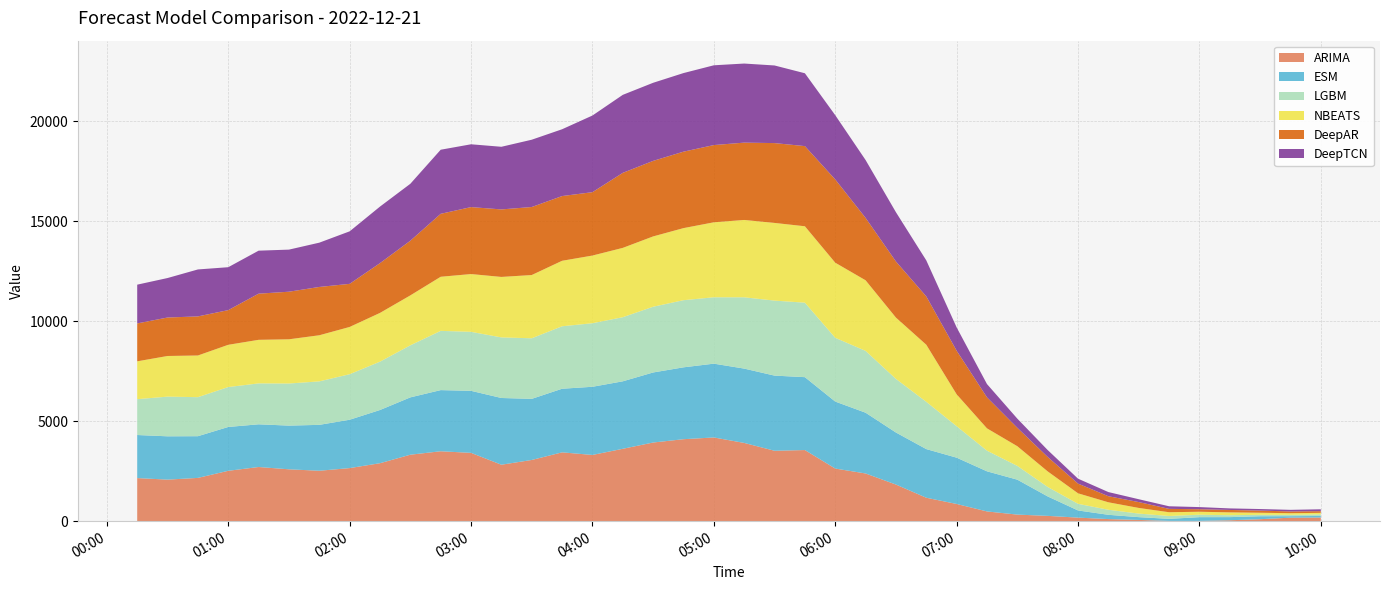

Reading right to left, transcribe all the data shown in this chart.

ARIMA: 2022-12-21 10:00:00=182.7	2022-12-21 09:45:00=174.8	2022-12-21 09:30:00=98.1	2022-12-21 09:15:00=45.2	2022-12-21 09:00:00=12.3	2022-12-21 08:45:00=12.7	2022-12-21 08:30:00=62.1	2022-12-21 08:15:00=104.3	2022-12-21 08:00:00=177.0	2022-12-21 07:45:00=264.6	2022-12-21 07:30:00=328.2	2022-12-21 07:15:00=486.5	2022-12-21 07:00:00=859.5	2022-12-21 06:45:00=1171.5	2022-12-21 06:30:00=1830.5	2022-12-21 06:15:00=2384.7	2022-12-21 06:00:00=2630.2	2022-12-21 05:45:00=3555.6	2022-12-21 05:30:00=3519.7	2022-12-21 05:15:00=3911.8	2022-12-21 05:00:00=4184.9	2022-12-21 04:45:00=4098.2	2022-12-21 04:30:00=3931.8	2022-12-21 04:15:00=3618.1	2022-12-21 04:00:00=3310.9	2022-12-21 03:45:00=3440.3	2022-12-21 03:30:00=3059.9	2022-12-21 03:15:00=2822.0	2022-12-21 03:00:00=3414.7	2022-12-21 02:45:00=3495.1	2022-12-21 02:30:00=3322.9	2022-12-21 02:15:00=2897.5	2022-12-21 02:00:00=2653.3	2022-12-21 01:45:00=2520.7	2022-12-21 01:30:00=2592.8	2022-12-21 01:15:00=2707.6	2022-12-21 01:00:00=2518.1	2022-12-21 00:45:00=2163.0	2022-12-21 00:30:00=2077.1	2022-12-21 00:15:00=2154.0
ESM: 2022-12-21 10:00:00=76.7	2022-12-21 09:45:00=75.1	2022-12-21 09:30:00=148.2	2022-12-21 09:15:00=156.7	2022-12-21 09:00:00=187.3	2022-12-21 08:45:00=102.4	2022-12-21 08:30:00=138.7	2022-12-21 08:15:00=213.4	2022-12-21 08:00:00=358.1	2022-12-21 07:45:00=971.7	2022-12-21 07:30:00=1746.3	2022-12-21 07:15:00=2005.3	2022-12-21 07:00:00=2314.9	2022-12-21 06:45:00=2432.0	2022-12-21 06:30:00=2601.9	2022-12-21 06:15:00=3037.6	2022-12-21 06:00:00=3349.3	2022-12-21 05:45:00=3644.2	2022-12-21 05:30:00=3757.3	2022-12-21 05:15:00=3716.1	2022-12-21 05:00:00=3690.1	2022-12-21 04:45:00=3593.1	2022-12-21 04:30:00=3502.2	2022-12-21 04:15:00=3373.9	2022-12-21 04:00:00=3407.9	2022-12-21 03:45:00=3180.6	2022-12-21 03:30:00=3055.1	2022-12-21 03:15:00=3336.2	2022-12-21 03:00:00=3101.6	2022-12-21 02:45:00=3057.1	2022-12-21 02:30:00=2866.5	2022-12-21 02:15:00=2660.4	2022-12-21 02:00:00=2418.0	2022-12-21 01:45:00=2294.5	2022-12-21 01:30:00=2184.7	2022-12-21 01:15:00=2134.7	2022-12-21 01:00:00=2191.6	2022-12-21 00:45:00=2084.9	2022-12-21 00:30:00=2165.4	2022-12-21 00:15:00=2153.2
LGBM: 2022-12-21 10:00:00=80.9	2022-12-21 09:45:00=67.0	2022-12-21 09:30:00=72.7	2022-12-21 09:15:00=94.3	2022-12-21 09:00:00=122.1	2022-12-21 08:45:00=144.0	2022-12-21 08:30:00=178.0	2022-12-21 08:15:00=252.1	2022-12-21 08:00:00=332.0	2022-12-21 07:45:00=475.1	2022-12-21 07:30:00=688.9	2022-12-21 07:15:00=1033.0	2022-12-21 07:00:00=1573.5	2022-12-21 06:45:00=2364.2	2022-12-21 06:30:00=2680.8	2022-12-21 06:15:00=3091.7	2022-12-21 06:00:00=3188.5	2022-12-21 05:45:00=3724.0	2022-12-21 05:30:00=3750.7	2022-12-21 05:15:00=3564.9	2022-12-21 05:00:00=3319.2	2022-12-21 04:45:00=3356.9	2022-12-21 04:30:00=3287.0	2022-12-21 04:15:00=3205.7	2022-12-21 04:00:00=3177.7	2022-12-21 03:45:00=3123.7	2022-12-21 03:30:00=3029.0	2022-12-21 03:15:00=3029.2	2022-12-21 03:00:00=2950.1	2022-12-21 02:45:00=2962.6	2022-12-21 02:30:00=2602.9	2022-12-21 02:15:00=2417.6	2022-12-21 02:00:00=2276.3	2022-12-21 01:45:00=2174.0	2022-12-21 01:30:00=2104.6	2022-12-21 01:15:00=2045.7	2022-12-21 01:00:00=1995.8	2022-12-21 00:45:00=1951.6	2022-12-21 00:30:00=1983.7	2022-12-21 00:15:00=1792.9
NBEATS: 2022-12-21 10:00:00=75.3	2022-12-21 09:45:00=81.2	2022-12-21 09:30:00=102.1	2022-12-21 09:15:00=143.4	2022-12-21 09:00:00=149.4	2022-12-21 08:45:00=187.4	2022-12-21 08:30:00=282.4	2022-12-21 08:15:00=373.6	2022-12-21 08:00:00=525.6	2022-12-21 07:45:00=777.0	2022-12-21 07:30:00=983.9	2022-12-21 07:15:00=1115.1	2022-12-21 07:00:00=1594.9	2022-12-21 06:45:00=2853.7	2022-12-21 06:30:00=3065.3	2022-12-21 06:15:00=3529.2	2022-12-21 06:00:00=3755.2	2022-12-21 05:45:00=3820.6	2022-12-21 05:30:00=3883.6	2022-12-21 05:15:00=3867.3	2022-12-21 05:00:00=3748.4	2022-12-21 04:45:00=3603.8	2022-12-21 04:30:00=3516.1	2022-12-21 04:15:00=3466.3	2022-12-21 04:00:00=3383.7	2022-12-21 03:45:00=3274.2	2022-12-21 03:30:00=3162.4	2022-12-21 03:15:00=3023.9	2022-12-21 03:00:00=2888.7	2022-12-21 02:45:00=2704.8	2022-12-21 02:30:00=2496.5	2022-12-21 02:15:00=2437.3	2022-12-21 02:00:00=2362.8	2022-12-21 01:45:00=2305.7	2022-12-21 01:30:00=2211.0	2022-12-21 01:15:00=2178.6	2022-12-21 01:00:00=2112.6	2022-12-21 00:45:00=2083.7	2022-12-21 00:30:00=2032.4	2022-12-21 00:15:00=1891.5
DeepAR: 2022-12-21 10:00:00=84.7	2022-12-21 09:45:00=87.6	2022-12-21 09:30:00=108.3	2022-12-21 09:15:00=120.3	2022-12-21 09:00:00=125.6	2022-12-21 08:45:00=168.0	2022-12-21 08:30:00=293.5	2022-12-21 08:15:00=303.4	2022-12-21 08:00:00=486.2	2022-12-21 07:45:00=722.4	2022-12-21 07:30:00=920.7	2022-12-21 07:15:00=1550.8	2022-12-21 07:00:00=2180.6	2022-12-21 06:45:00=2417.0	2022-12-21 06:30:00=2804.9	2022-12-21 06:15:00=3120.7	2022-12-21 06:00:00=4163.1	2022-12-21 05:45:00=4007.7	2022-12-21 05:30:00=3991.8	2022-12-21 05:15:00=3866.0	2022-12-21 05:00:00=3861.6	2022-12-21 04:45:00=3822.4	2022-12-21 04:30:00=3776.6	2022-12-21 04:15:00=3751.5	2022-12-21 04:00:00=3168.9	2022-12-21 03:45:00=3235.9	2022-12-21 03:30:00=3400.7	2022-12-21 03:15:00=3375.4	2022-12-21 03:00:00=3347.7	2022-12-21 02:45:00=3147.8	2022-12-21 02:30:00=2733.9	2022-12-21 02:15:00=2488.8	2022-12-21 02:00:00=2154.7	2022-12-21 01:45:00=2415.4	2022-12-21 01:30:00=2379.1	2022-12-21 01:15:00=2307.9	2022-12-21 01:00:00=1733.7	2022-12-21 00:45:00=1954.2	2022-12-21 00:30:00=1923.8	2022-12-21 00:15:00=1894.8
DeepTCN: 2022-12-21 10:00:00=93.1	2022-12-21 09:45:00=80.3	2022-12-21 09:30:00=76.8	2022-12-21 09:15:00=78.0	2022-12-21 09:00:00=107.1	2022-12-21 08:45:00=130.2	2022-12-21 08:30:00=142.3	2022-12-21 08:15:00=207.8	2022-12-21 08:00:00=244.9	2022-12-21 07:45:00=344.8	2022-12-21 07:30:00=457.3	2022-12-21 07:15:00=664.1	2022-12-21 07:00:00=1164.8	2022-12-21 06:45:00=1800.4	2022-12-21 06:30:00=2463.4	2022-12-21 06:15:00=2892.2	2022-12-21 06:00:00=3211.9	2022-12-21 05:45:00=3642.3	2022-12-21 05:30:00=3880.8	2022-12-21 05:15:00=3954.1	2022-12-21 05:00:00=3988.7	2022-12-21 04:45:00=3929.3	2022-12-21 04:30:00=3904.4	2022-12-21 04:15:00=3899.5	2022-12-21 04:00:00=3832.5	2022-12-21 03:45:00=3340.4	2022-12-21 03:30:00=3364.9	2022-12-21 03:15:00=3131.7	2022-12-21 03:00:00=3140.7	2022-12-21 02:45:00=3203.9	2022-12-21 02:30:00=2846.2	2022-12-21 02:15:00=2826.9	2022-12-21 02:00:00=2625.8	2022-12-21 01:45:00=2214.0	2022-12-21 01:30:00=2104.8	2022-12-21 01:15:00=2149.9	2022-12-21 01:00:00=2145.7	2022-12-21 00:45:00=2348.1	2022-12-21 00:30:00=1974.0	2022-12-21 00:15:00=1938.1